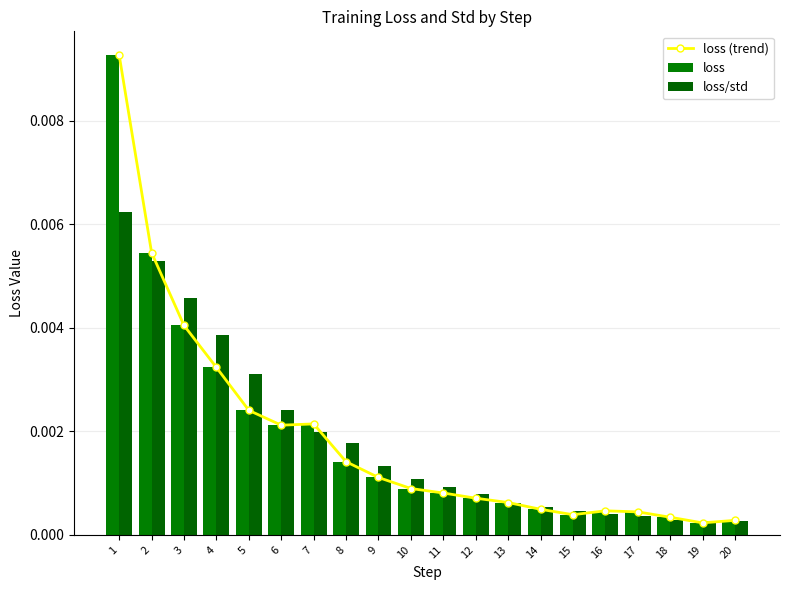

How many distinct data groups are displayed?

3